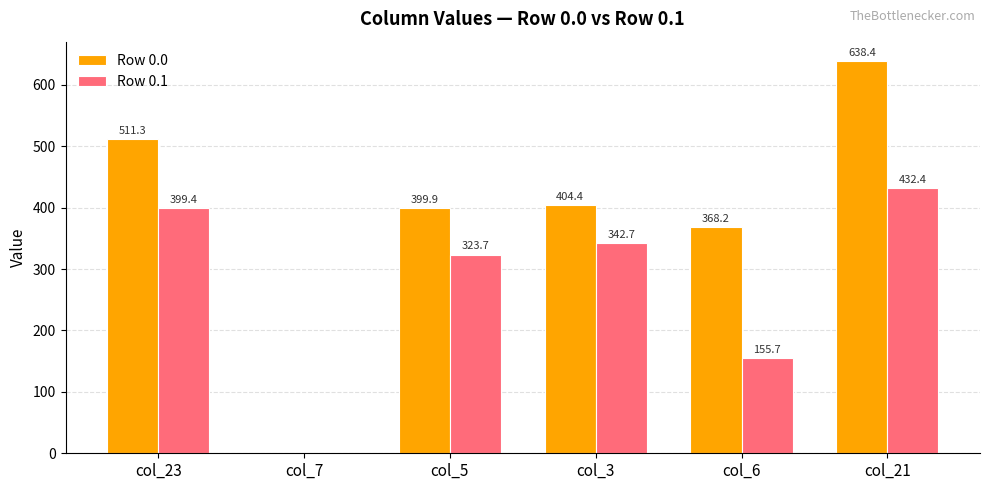

Which series changed the most between col_7 and col_5?

Row 0.0